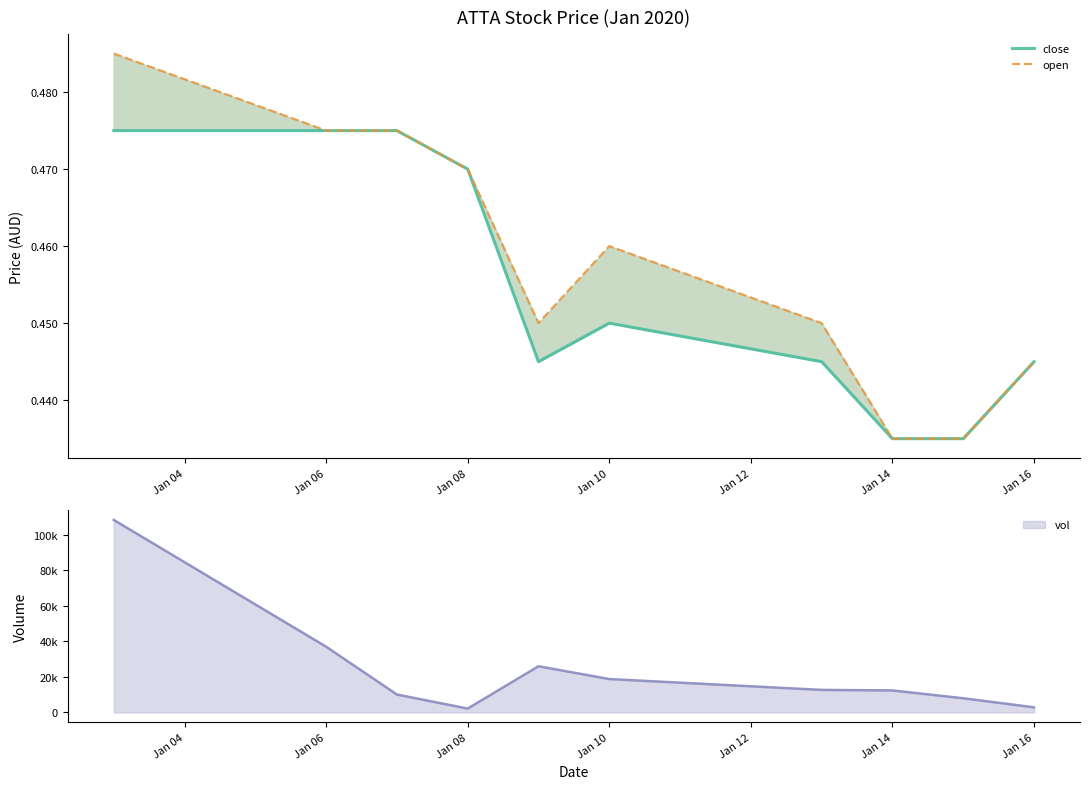

How many lines are shown in the chart?

2